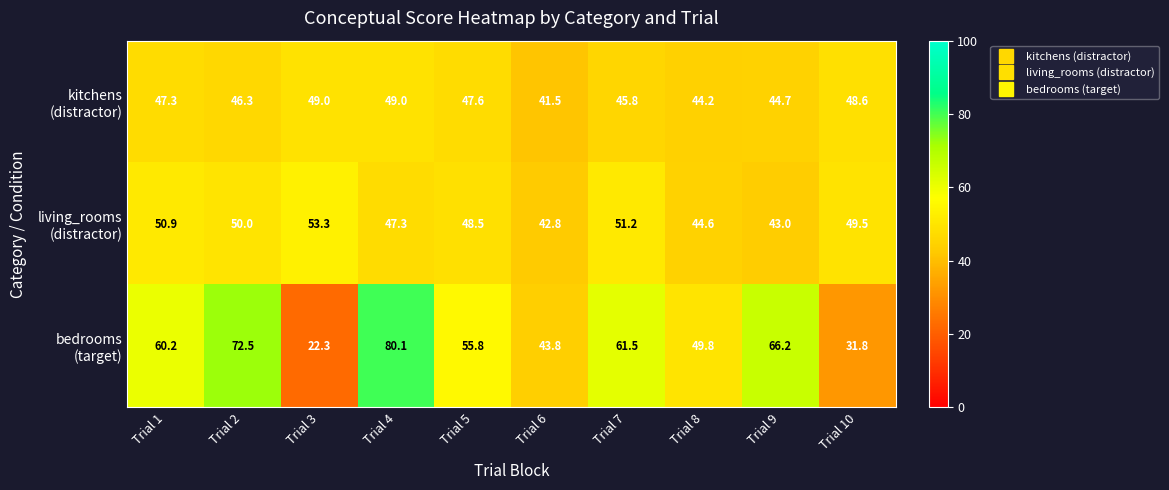

What is the maximum value shown in the chart?

80.1